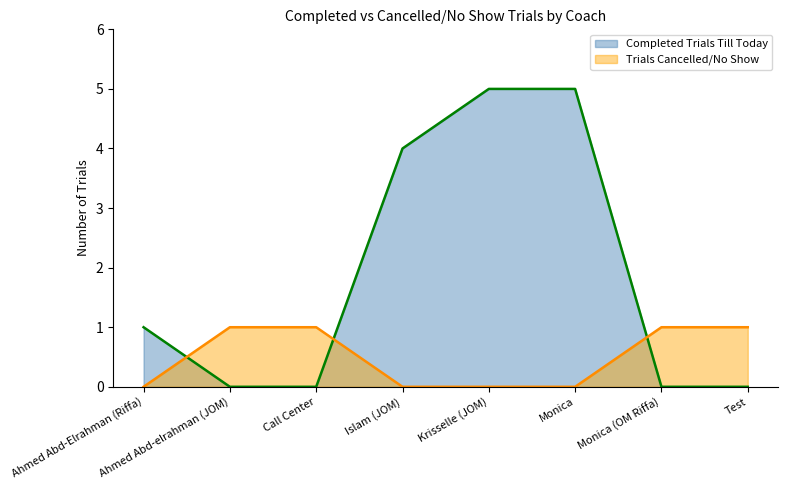

What is the label of the 1st point from the left?

Ahmed Abd-Elrahman (Riffa)